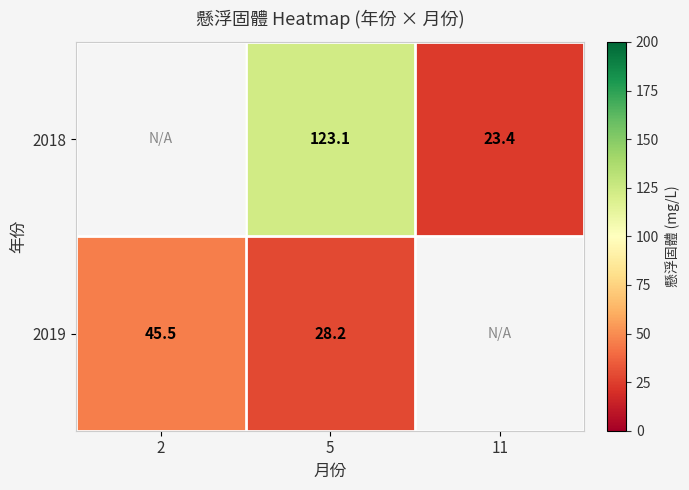

How many series are shown in this chart?

2